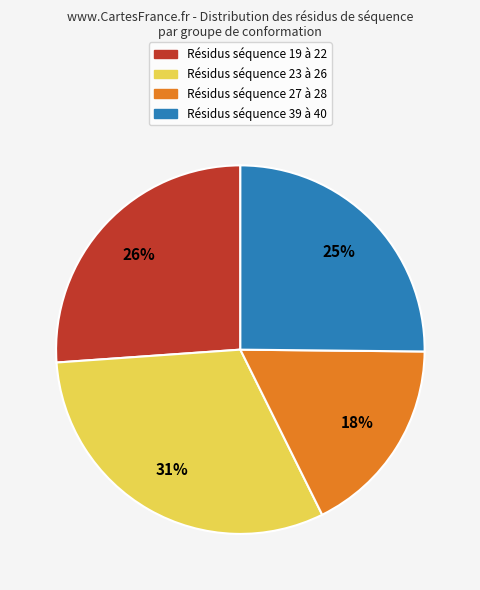

Is there any slice that represents more than half of the pie?

No